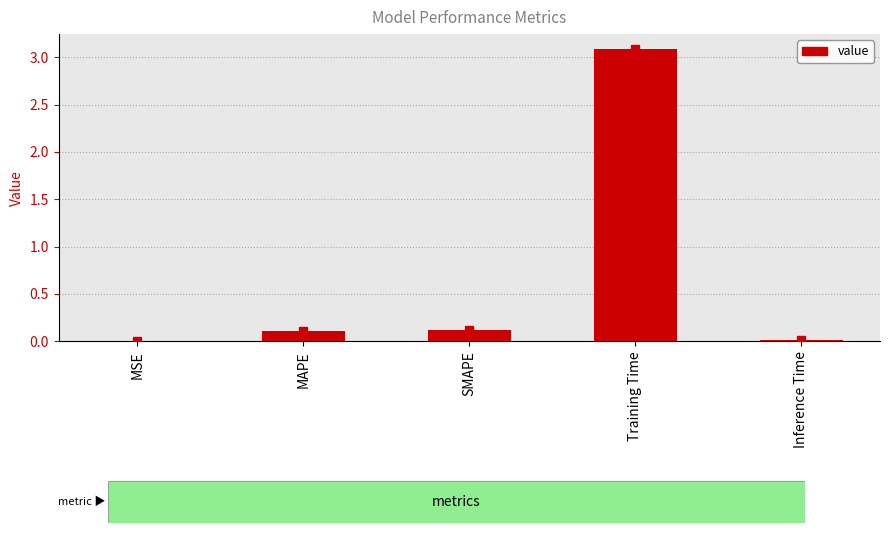

Does the chart contain stacked bars?

No